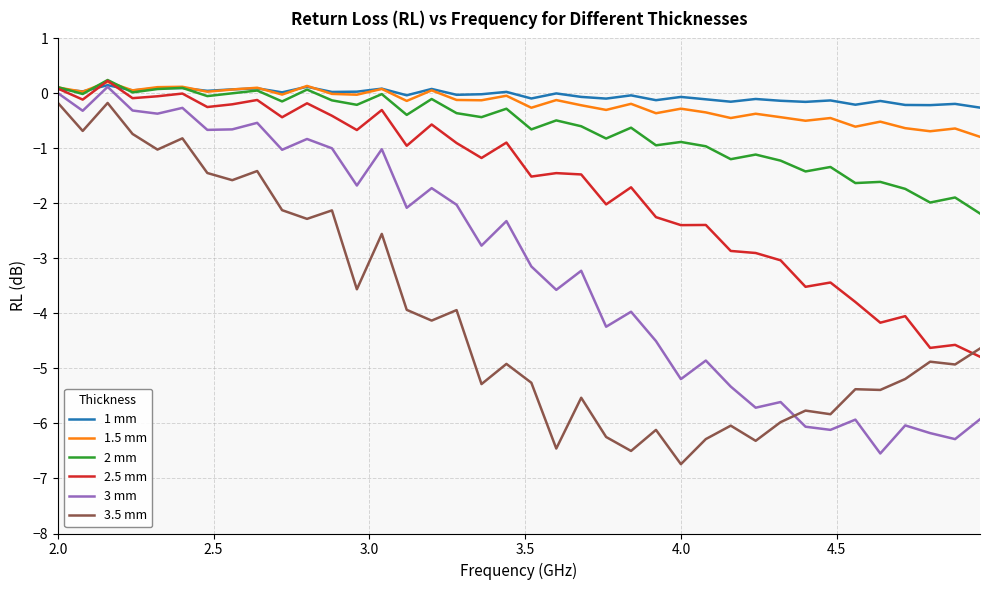

True or false: 2.5 mm has more than 2 points higher than both neighbors.

True